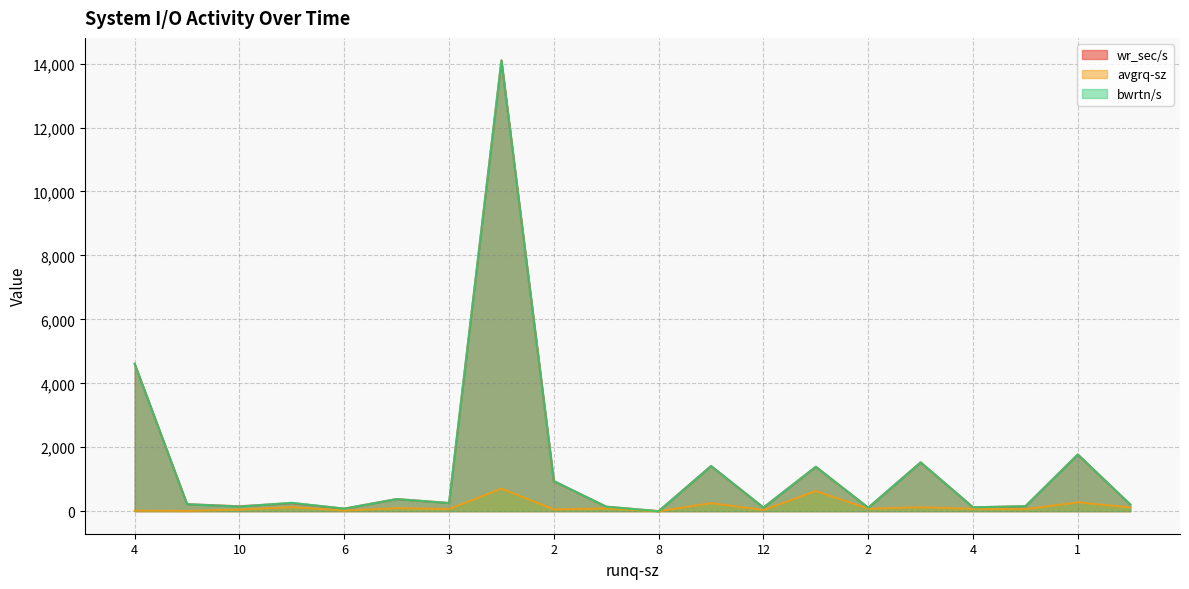

Is it true that avgrq-sz equals 116.4 at 0?

False